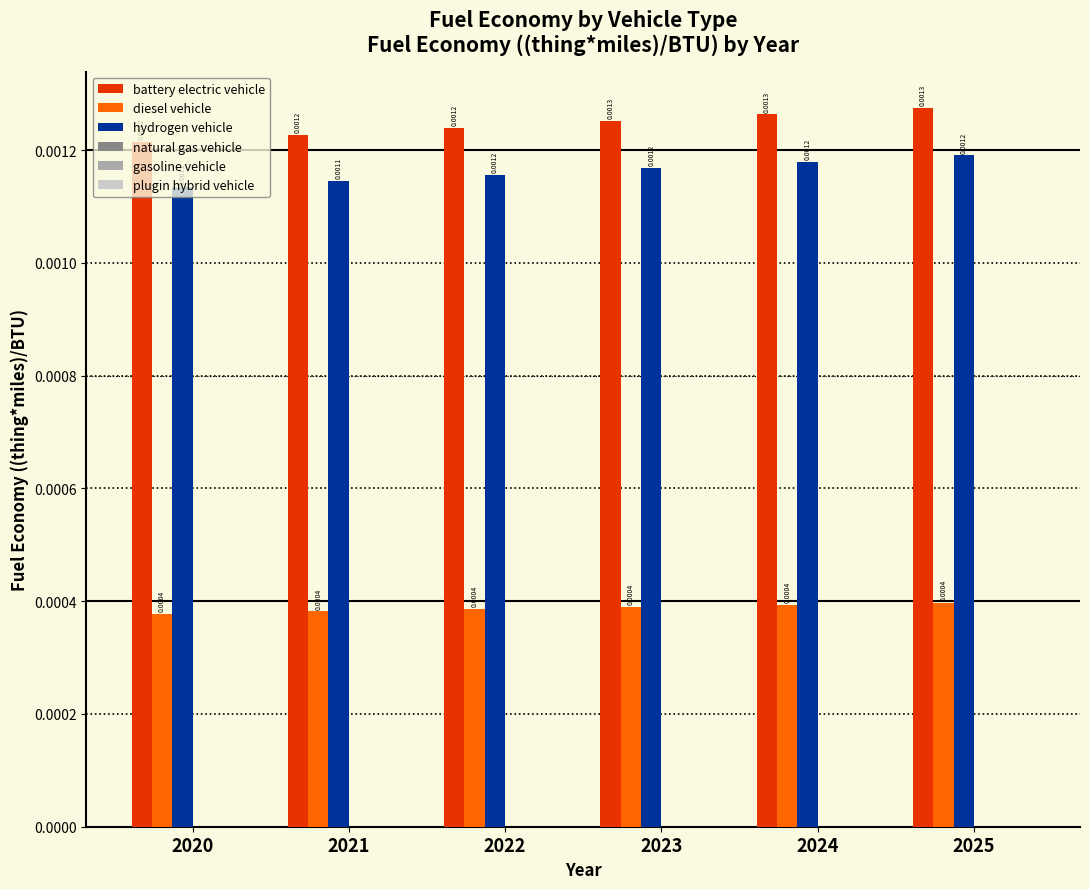

At 2024, list the series in order from smallest to largest.

diesel vehicle, hydrogen vehicle, battery electric vehicle